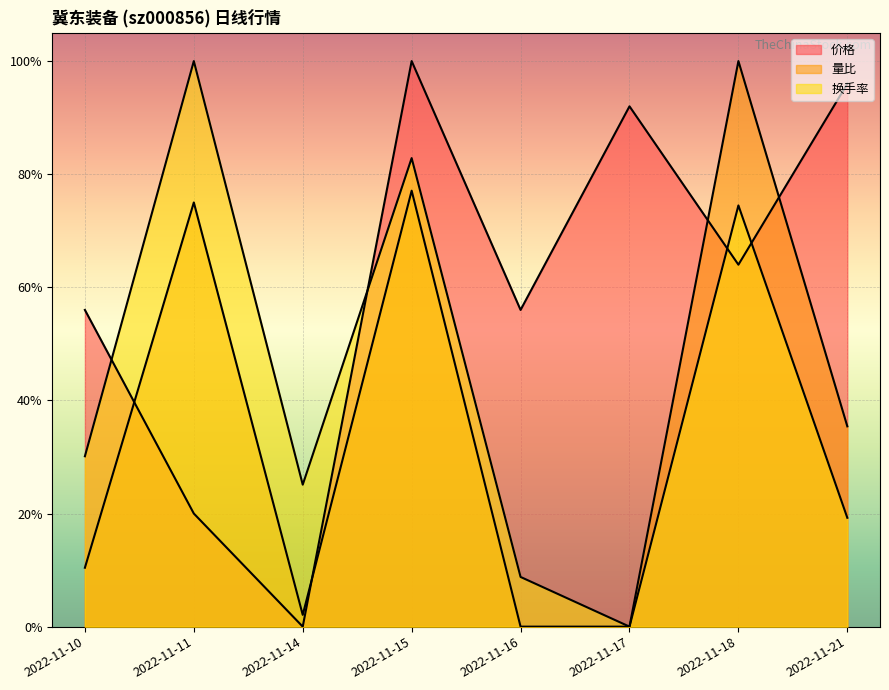

List the series in order of their overall mean, lowest first.

量比, 换手率, 价格